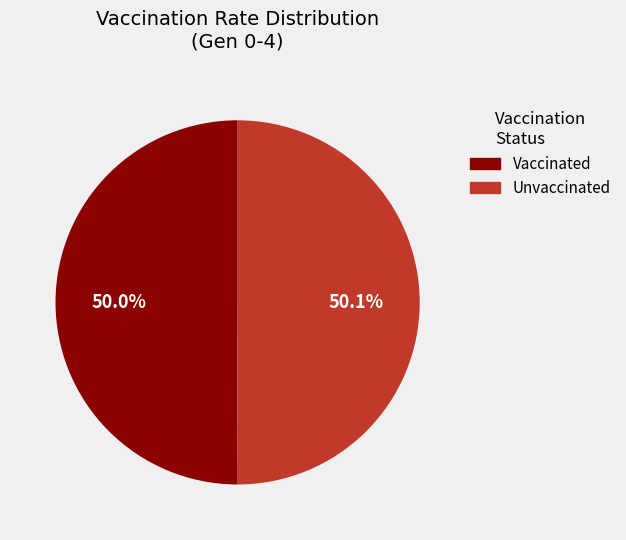

How many slices are in this pie chart?

2